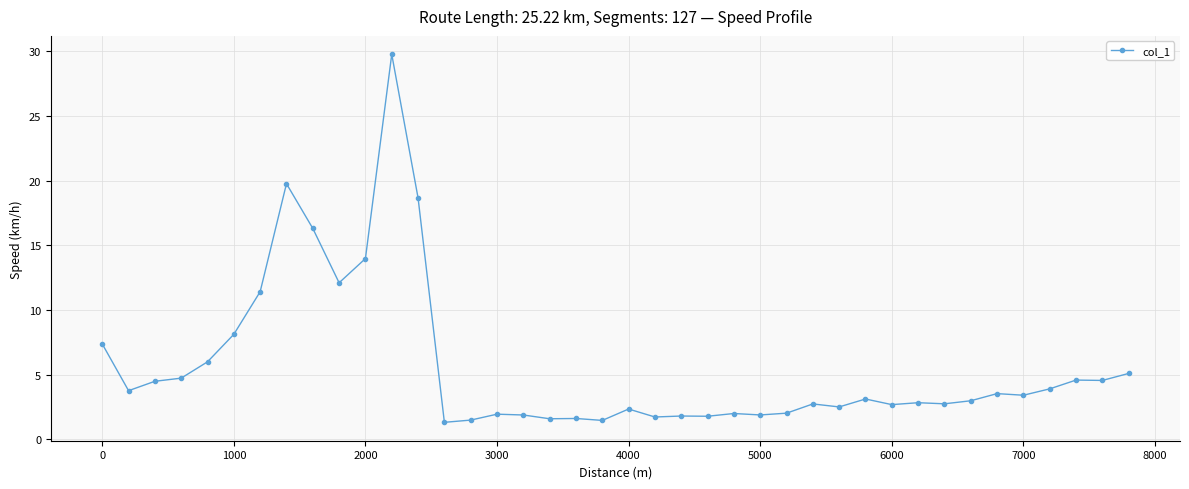

What is the difference between the maximum and second lowest values?

28.3